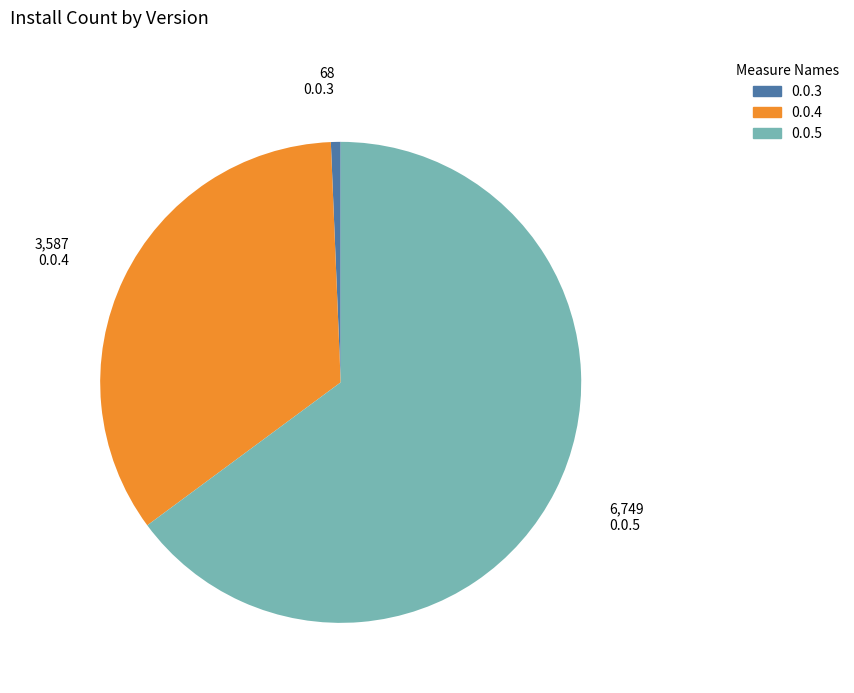

Between 0.0.4 and 0.0.5, which is larger?

0.0.5